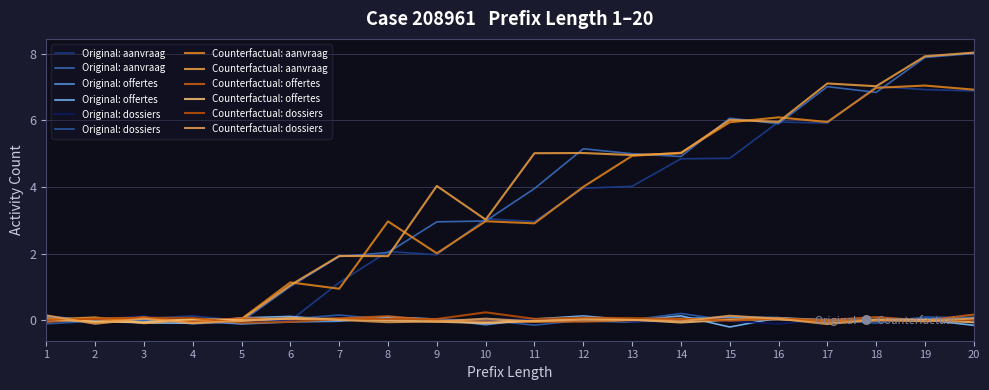

Reading right to left, extract all data points from this chart.

Original: aanvraag: 8.0	7.9	6.8	7.0	5.9	6.1	4.9	5.0	5.1	4.0	3.0	3.0	2.0	1.9	1.0	-0.0	-0.1	0.0	-0.0	0.1
Original: offertes: -0.2	0.0	-0.0	0.0	0.1	-0.2	0.1	-0.0	0.1	0.0	-0.1	0.0	0.1	-0.0	0.1	0.1	-0.1	-0.1	-0.0	-0.0
Original: dossiers: 0.1	0.1	-0.1	-0.0	0.0	-0.0	0.2	0.0	-0.0	-0.2	-0.0	0.0	0.0	0.2	0.0	-0.0	-0.1	-0.0	-0.0	-0.1
Counterfactual: aanvraag: 8.0	7.9	7.0	7.1	6.0	6.0	5.0	5.0	5.0	5.0	3.0	4.0	1.9	1.9	1.0	0.0	0.0	-0.1	0.1	0.0
Counterfactual: offertes: -0.1	0.0	0.0	-0.1	0.0	0.0	-0.1	0.0	0.1	-0.0	-0.1	-0.1	-0.0	0.0	0.0	-0.0	0.0	-0.1	-0.1	0.0
Counterfactual: dossiers: 0.1	-0.0	0.0	-0.1	0.0	0.1	-0.0	0.0	0.0	-0.0	0.0	-0.0	-0.1	0.0	0.1	-0.0	-0.1	0.0	-0.1	0.1